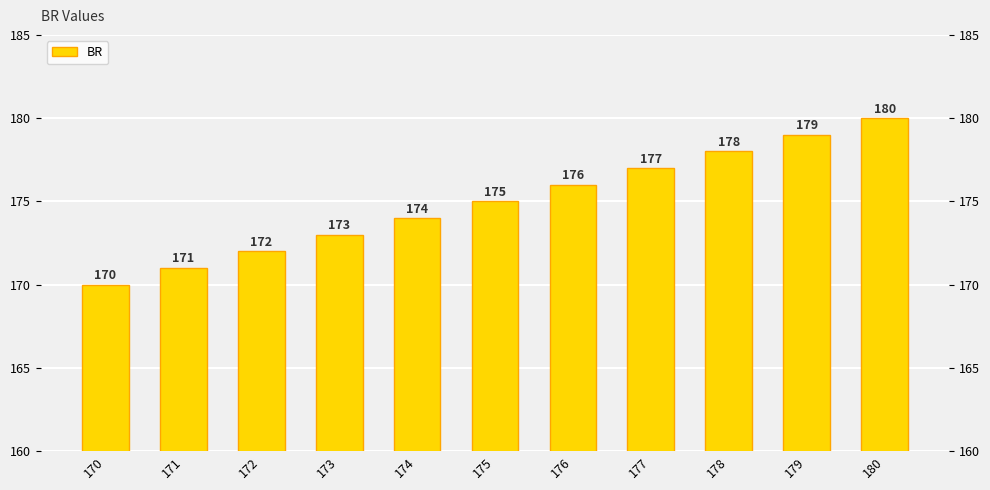

The value at 178 is 72. True or false?

False